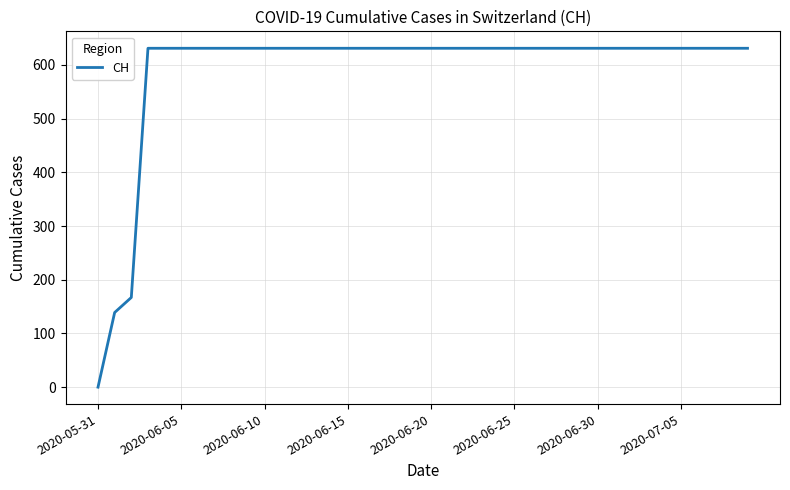

What is the sum of all values?

23653